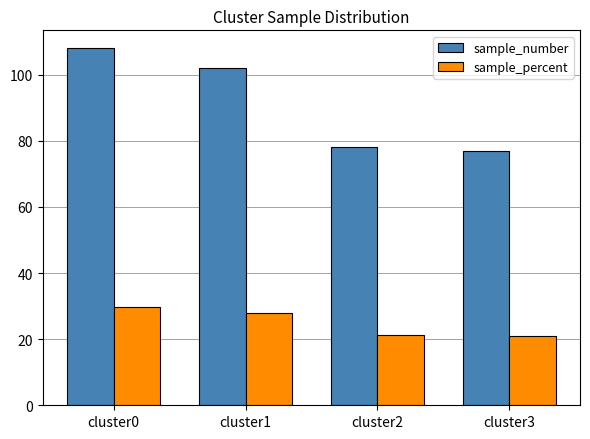

At which category is the sum across all series the highest?

cluster0